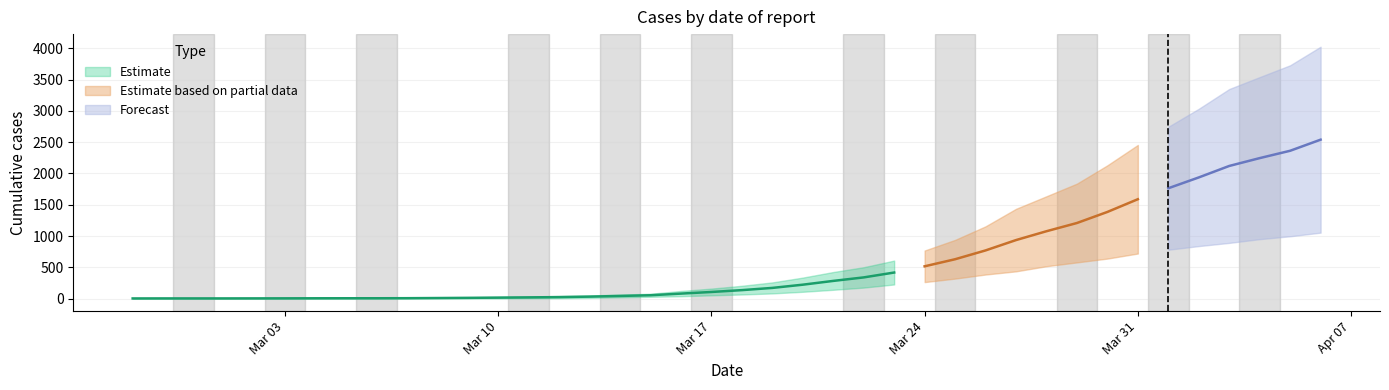

How many categories are shown in the chart?

40